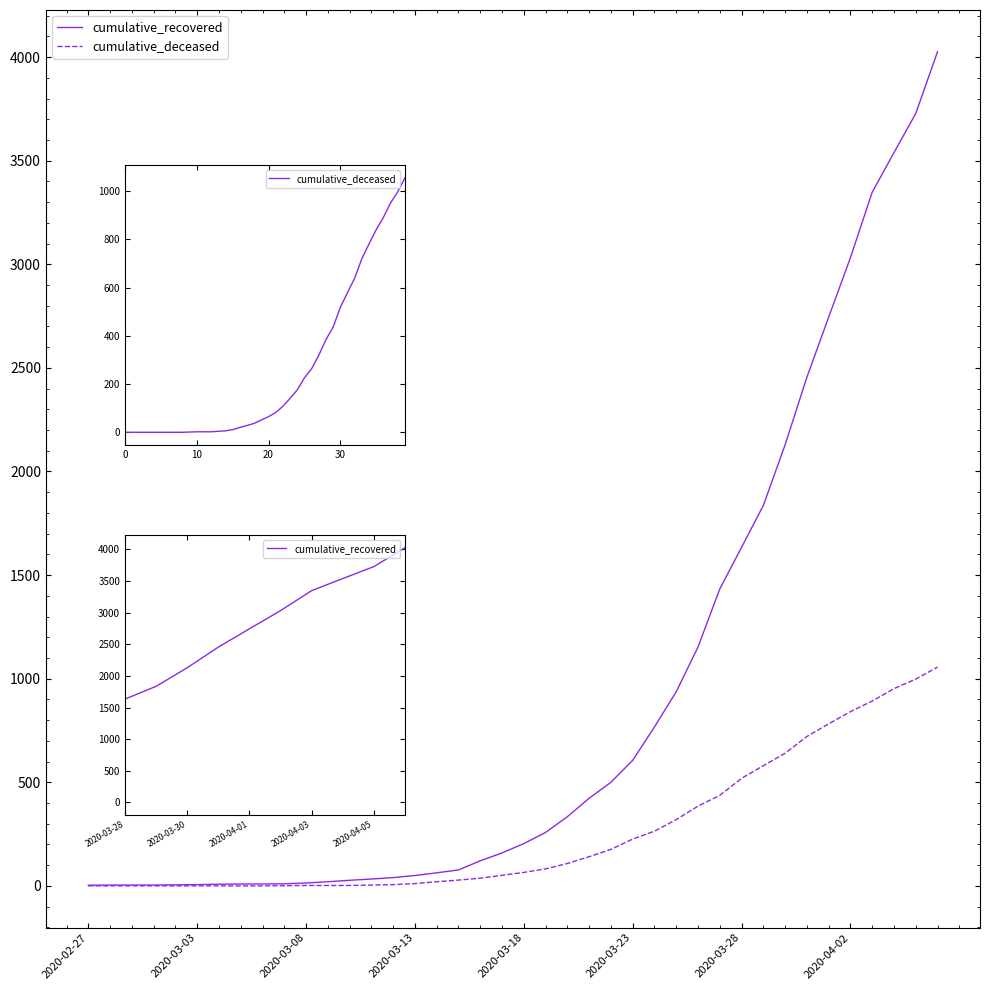

The value of cumulative_deceased at 26 is 264. True or false?

True